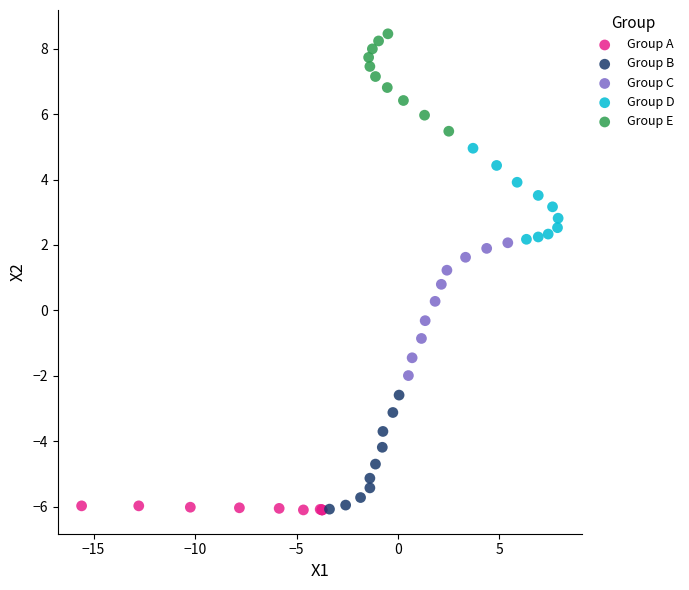

Which series reaches the maximum Y coordinate?

Group E